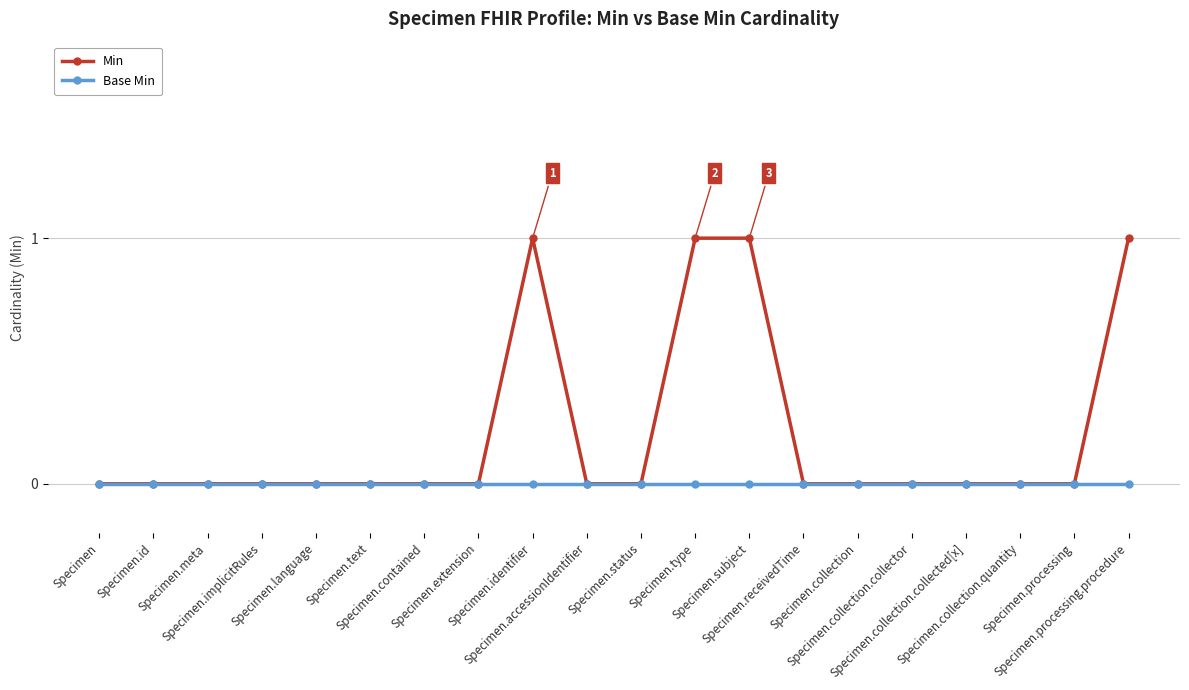

Which series has the largest total across all categories?

Min